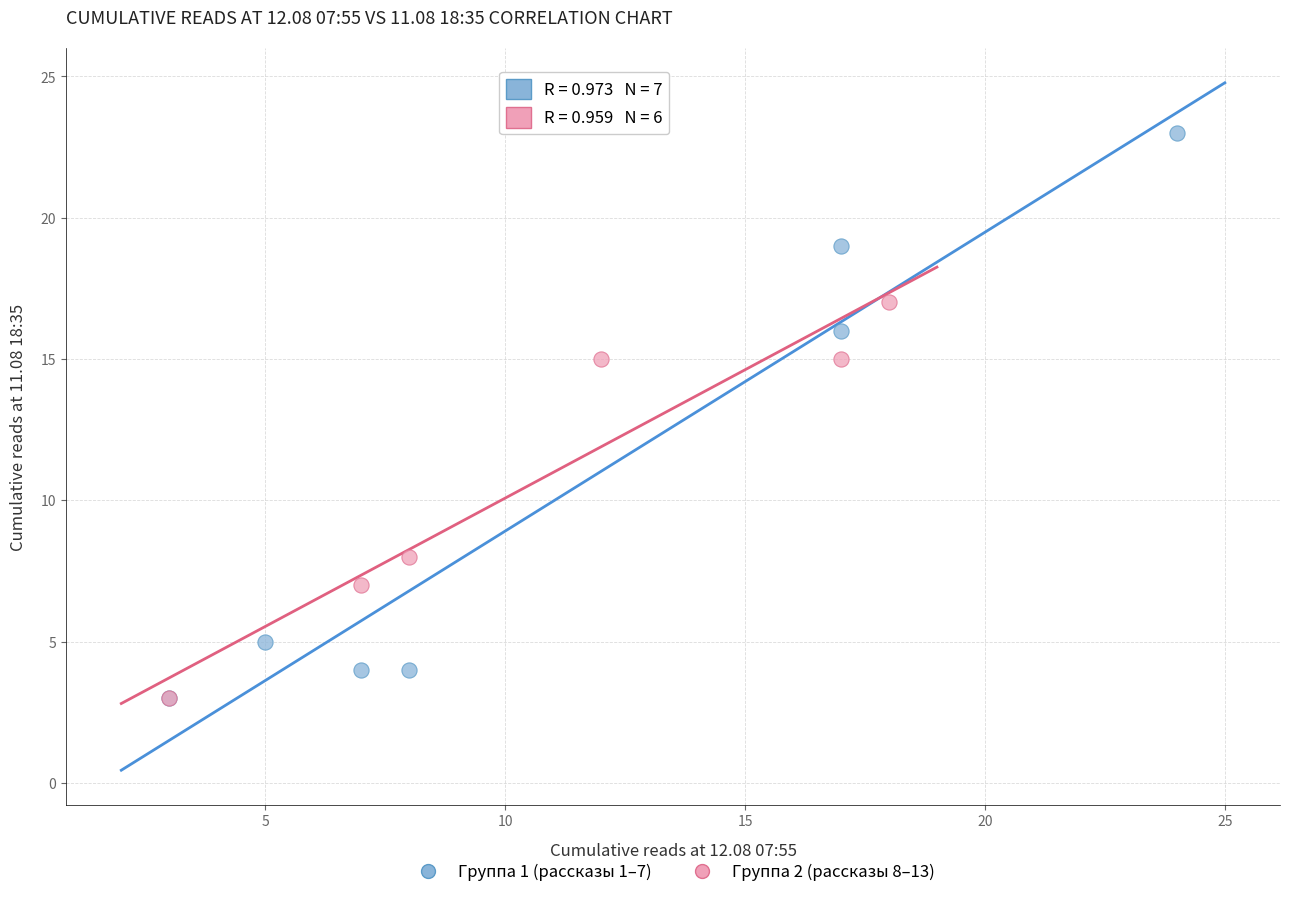

Which series has the widest spread of Y values?

Группа 1 (рассказы 1–7)